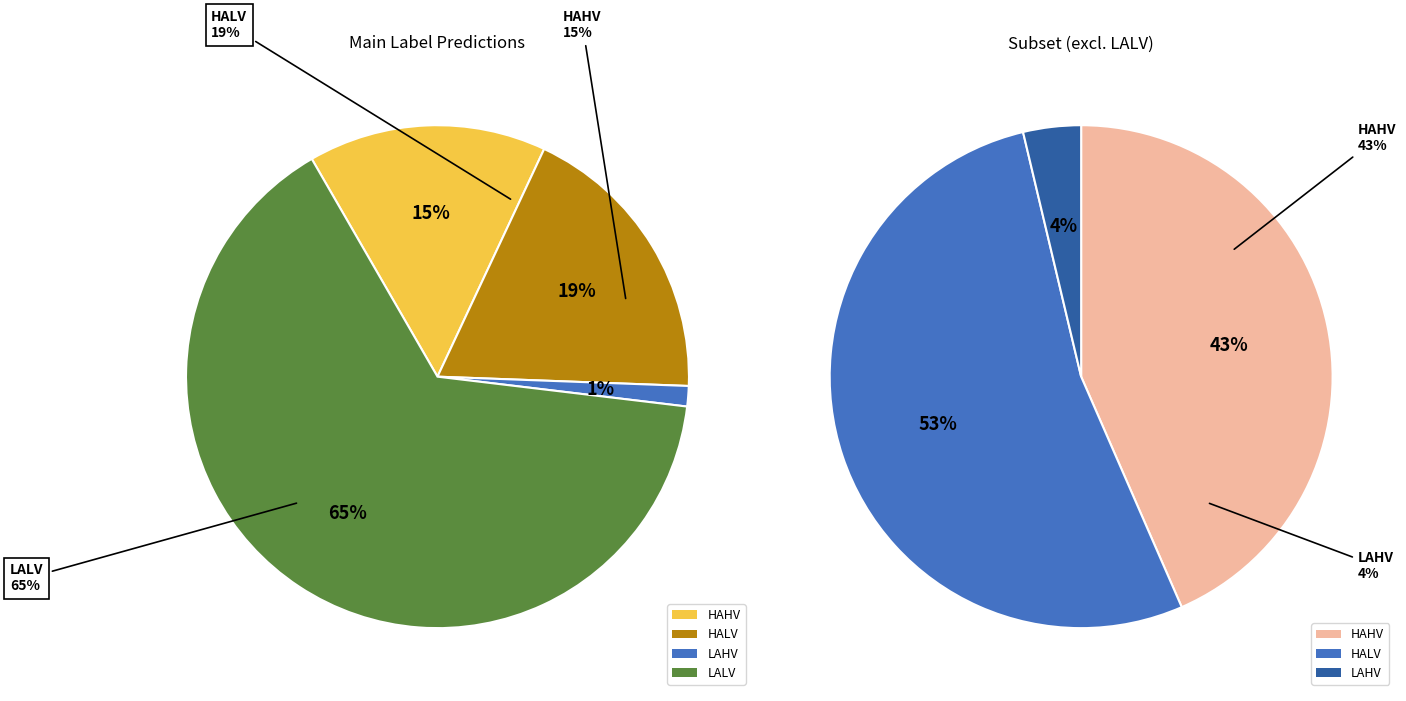

To the nearest percent, what is the average slice percentage?

25%